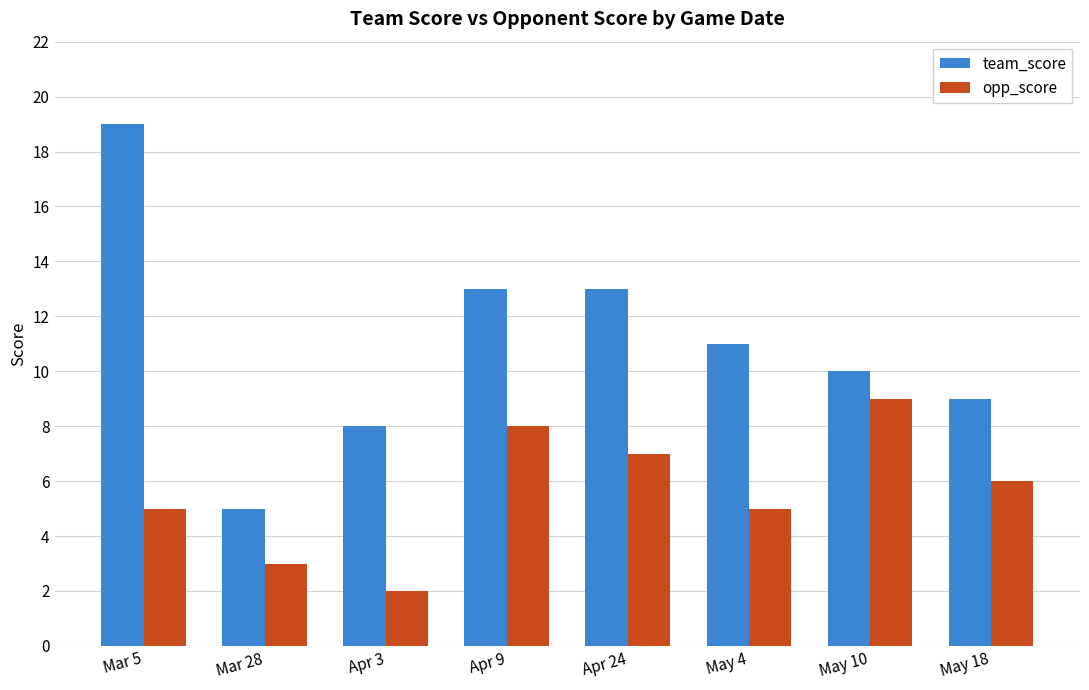

What is the label of the 3rd bar from the left?

Apr 3